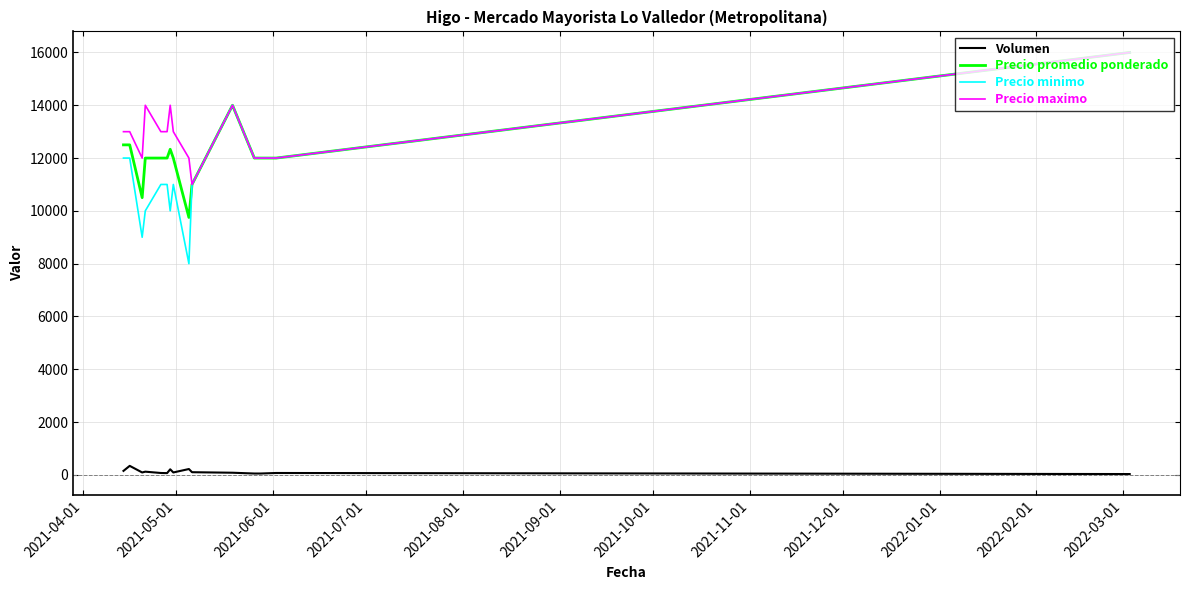

What is the difference between the maximum and second lowest values in the Precio maximo series?

4000